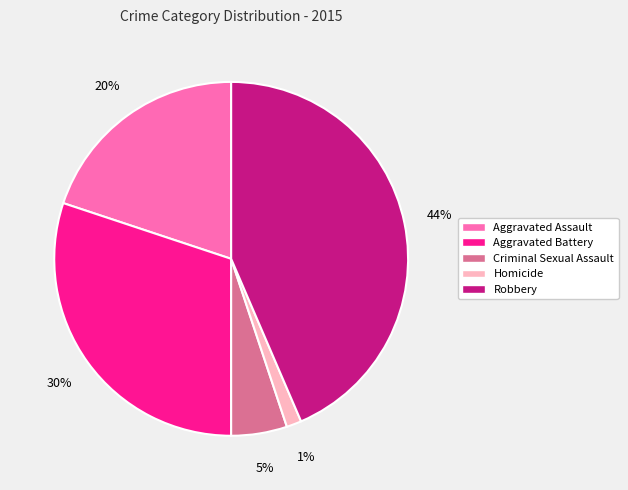

Which category has the smallest portion of the pie?

Homicide